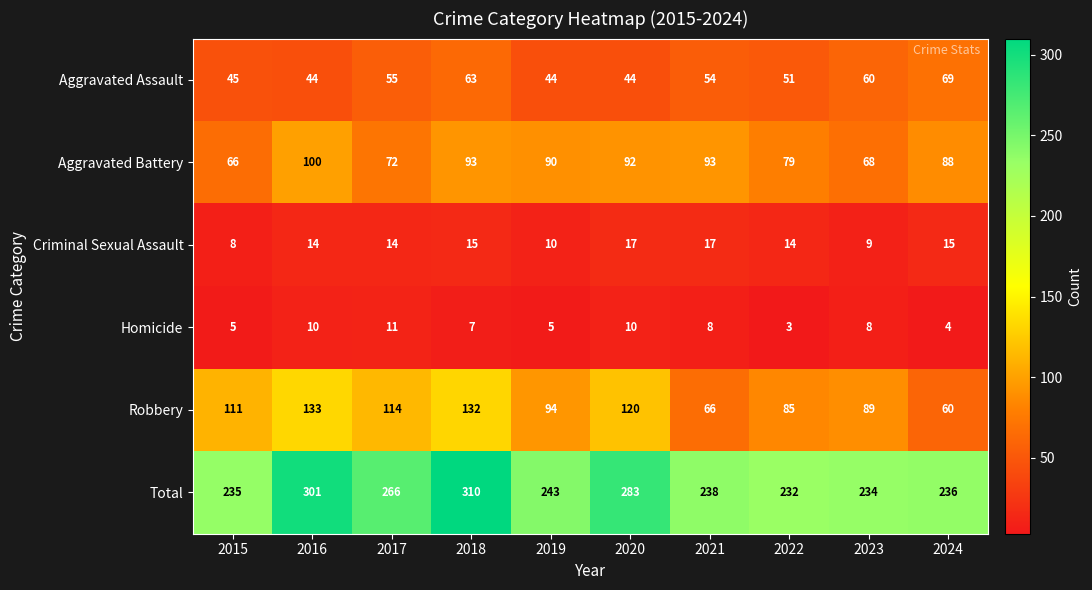

At which category is the sum across all series the highest?

2018